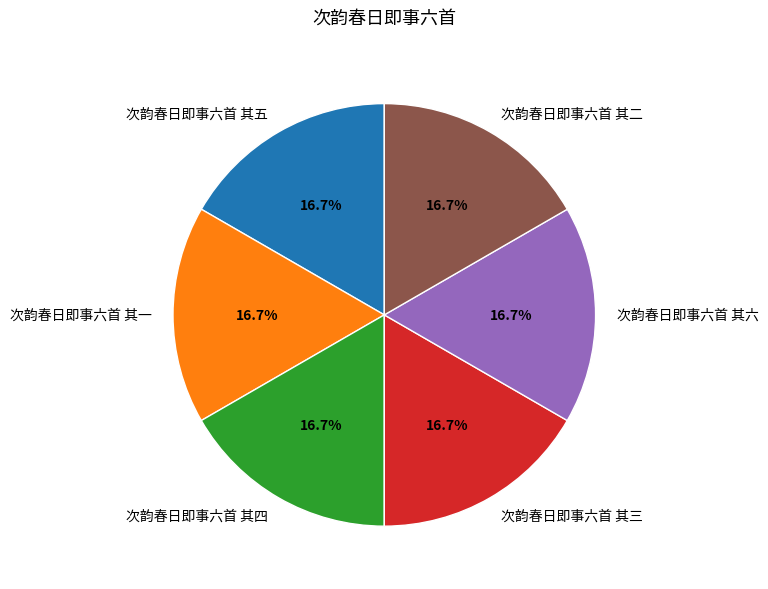

What is the ratio of the value at 次韵春日即事六首 其三 to the value at 次韵春日即事六首 其一?

1.0